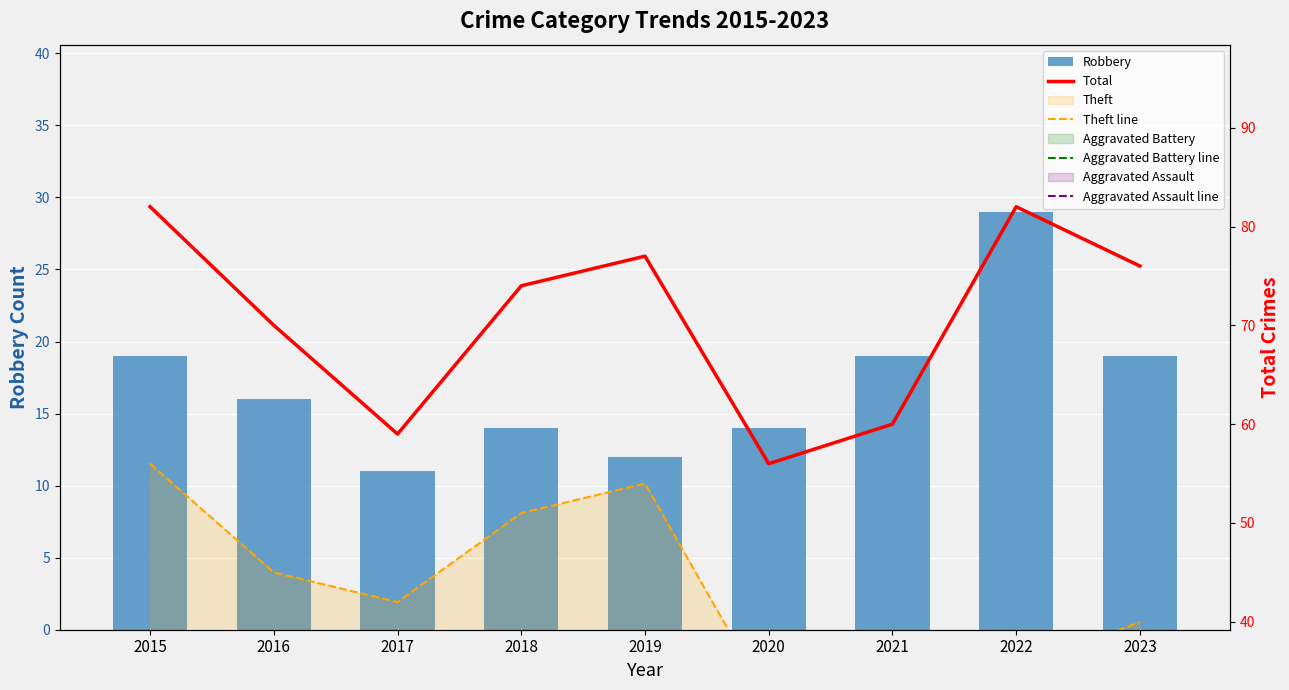

At how many categories does at least one series exceed 1?

9